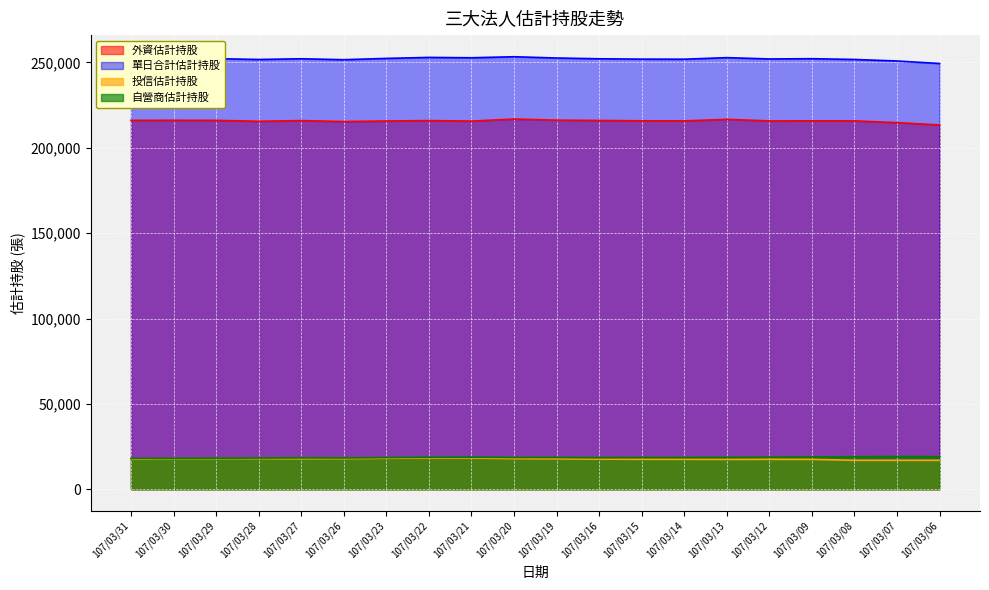

What is the difference between the second highest and minimum values in the 外資估計持股 series?

3281